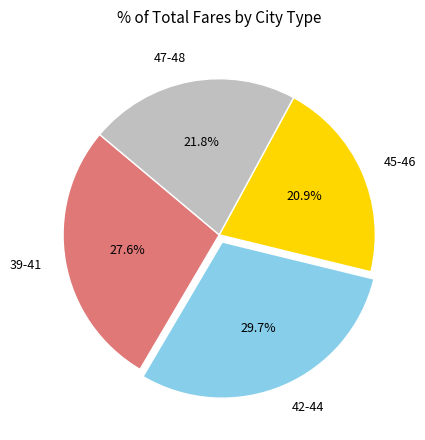

Count the number of slices in the pie.

4